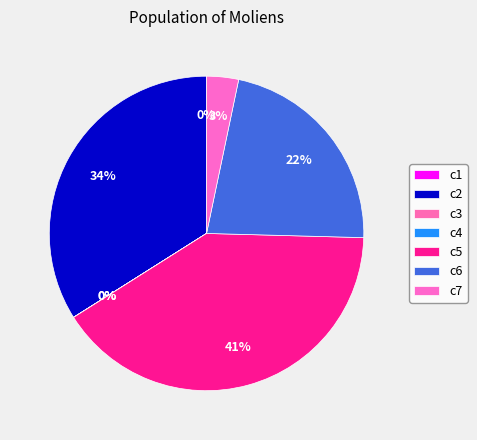

What percentage is NOT represented by c1?

100.0%